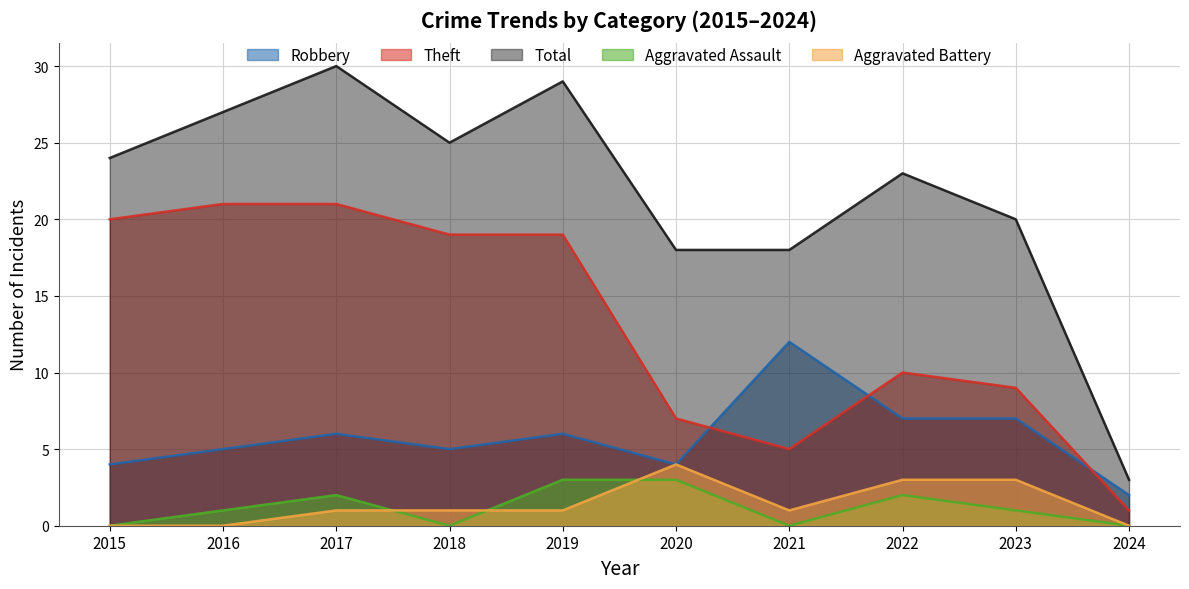

How many interior local peaks does the Aggravated Battery series have?

1